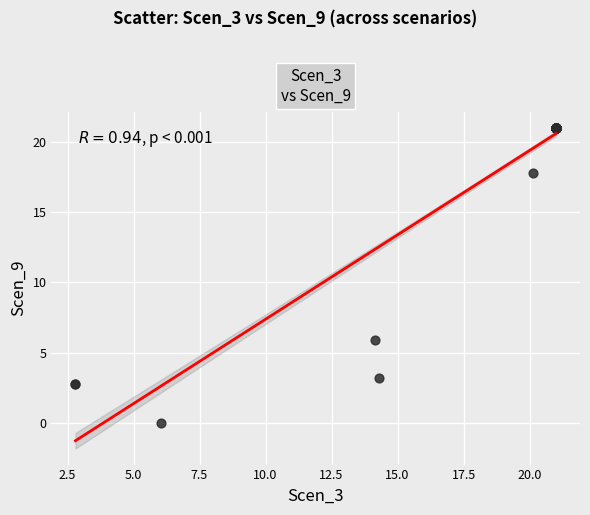

What Y value in the scatter plot is closest to 10?

5.9